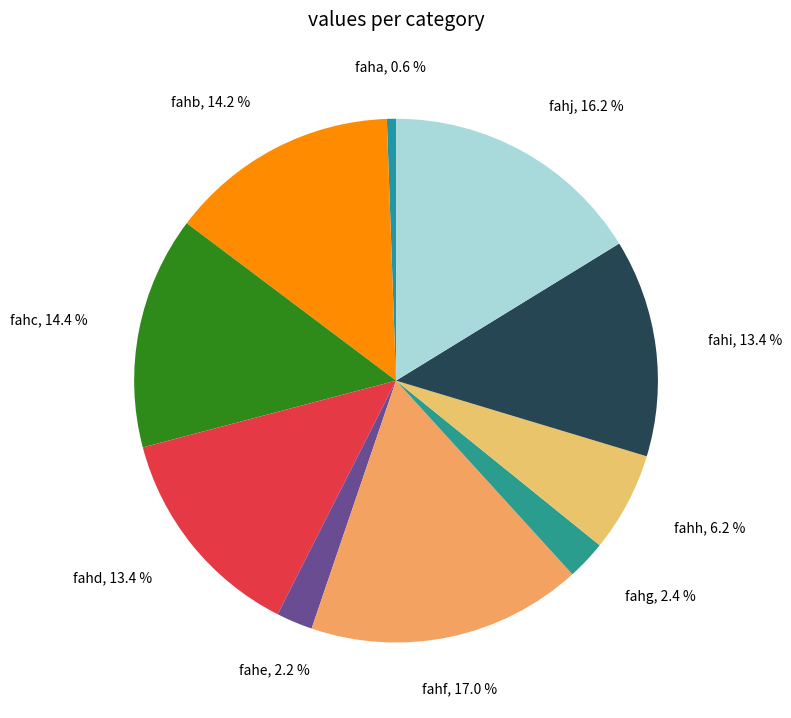

To the nearest percent, what is the combined percentage of fahc and fahi?

28%